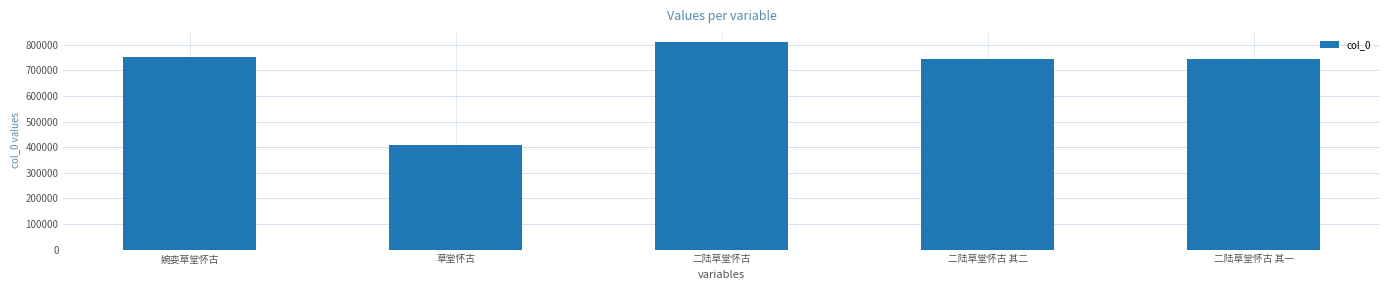

How many data points are less than 742787?

2